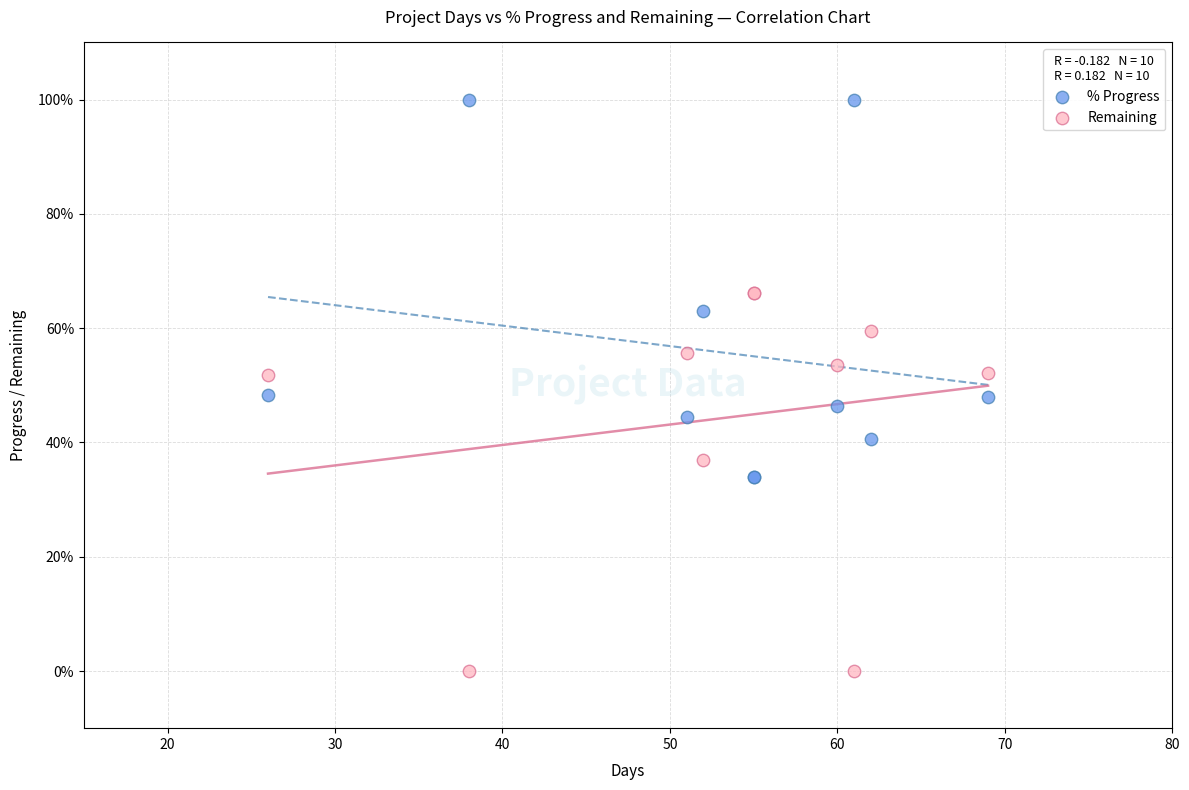

Which series reaches the minimum Y coordinate?

Remaining